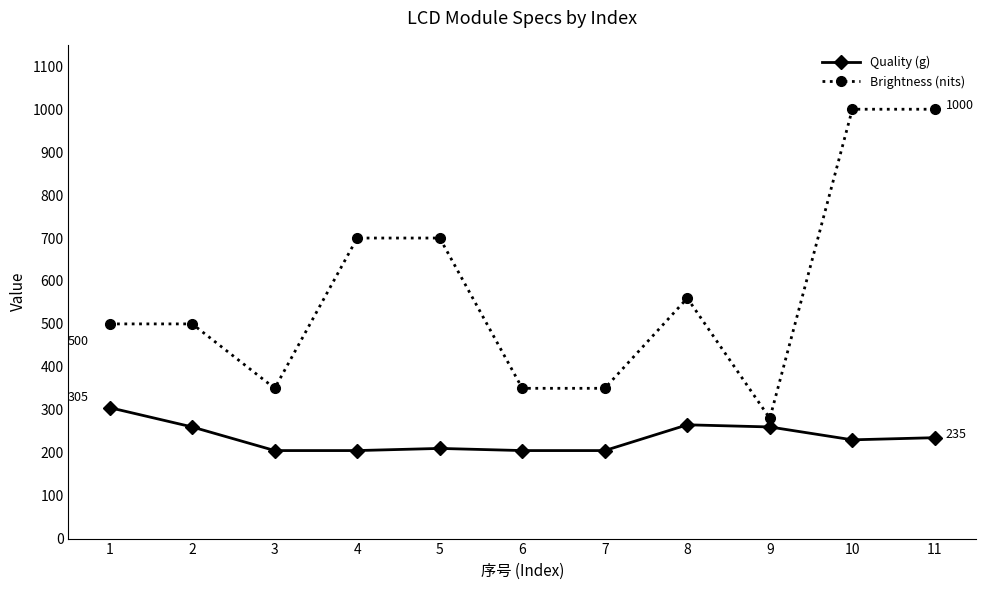

True or false: Quality (g) and Brightness (nits) cross at least once.

False